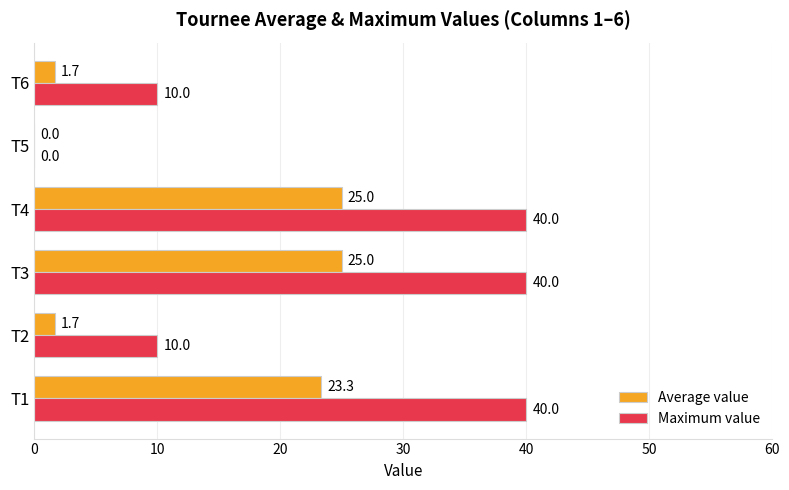

Which series has the largest total across all categories?

Maximum value